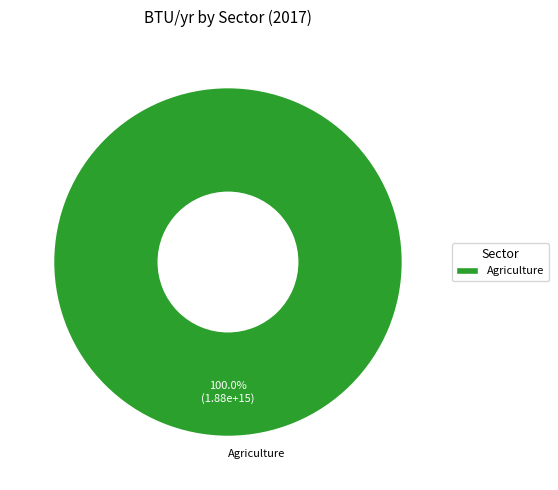

Is there a majority slice in this chart?

Yes